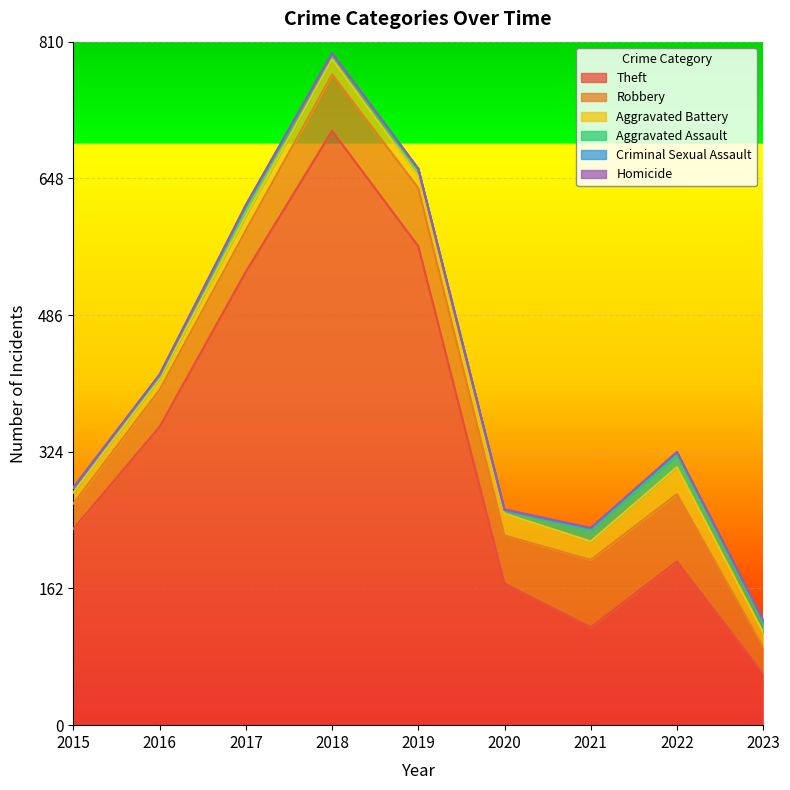

Is the value of Aggravated Battery at 2015 greater than the value of Robbery at 2023?

No